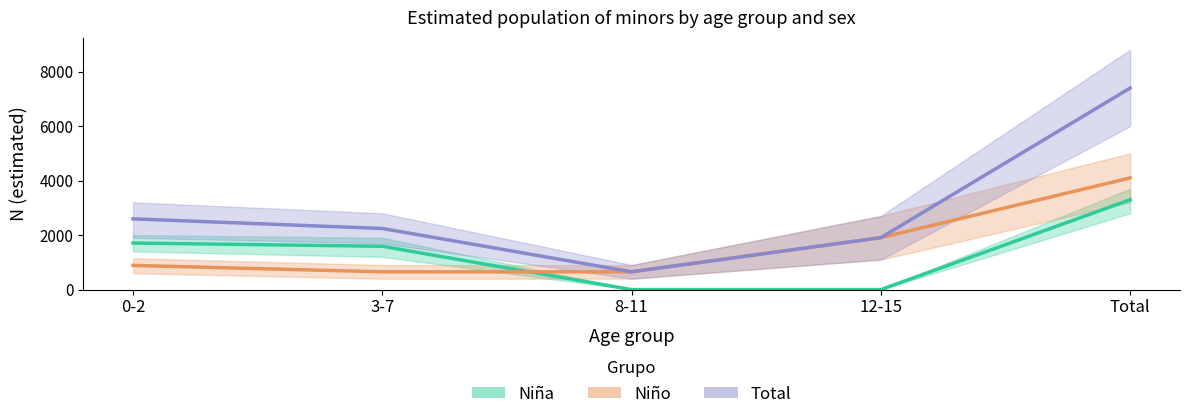

Between which two adjacent categories do Niña (estimated) and Niño (estimated) first intersect?

3-7 and 8-11